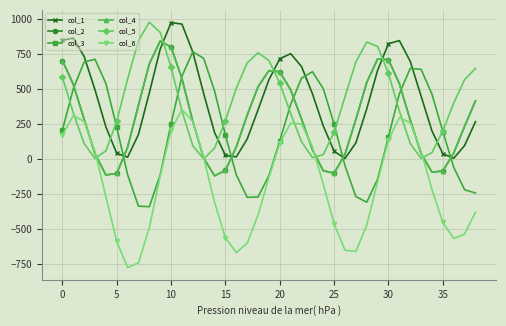

How many lines are shown in the chart?

6